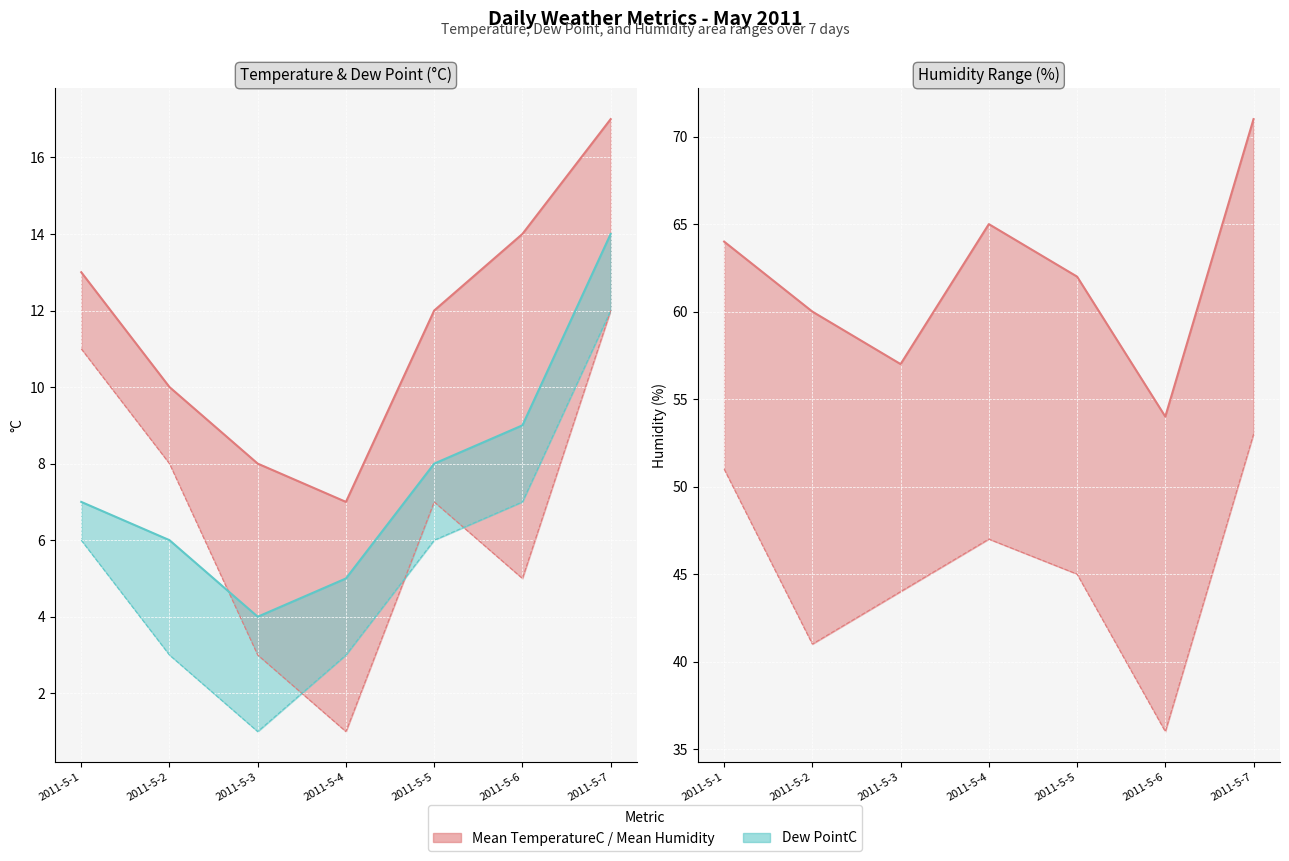

How many Min Humidity values are between 41 and 51?

5